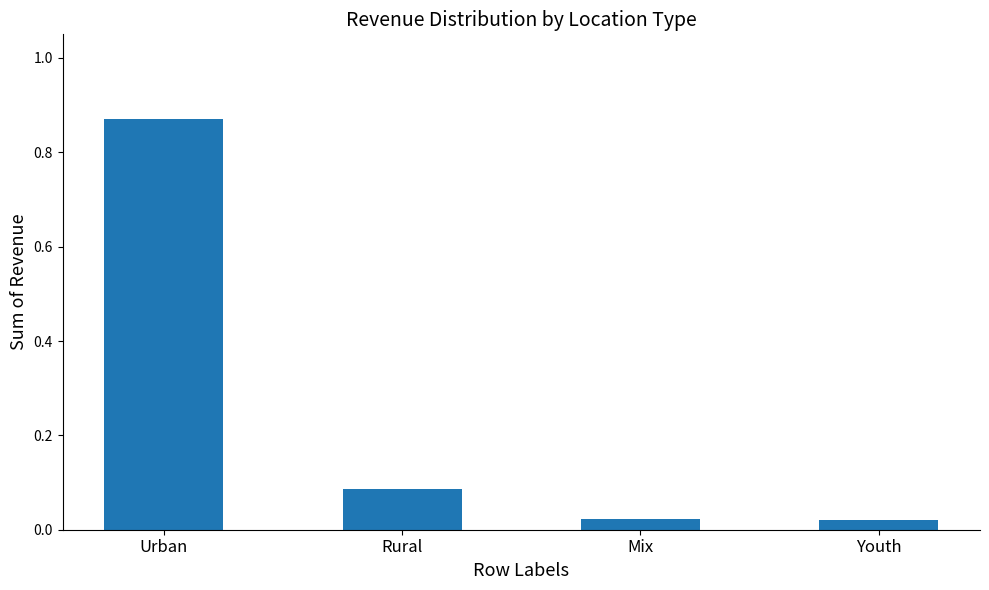

What is the difference between the maximum and minimum values?

0.8